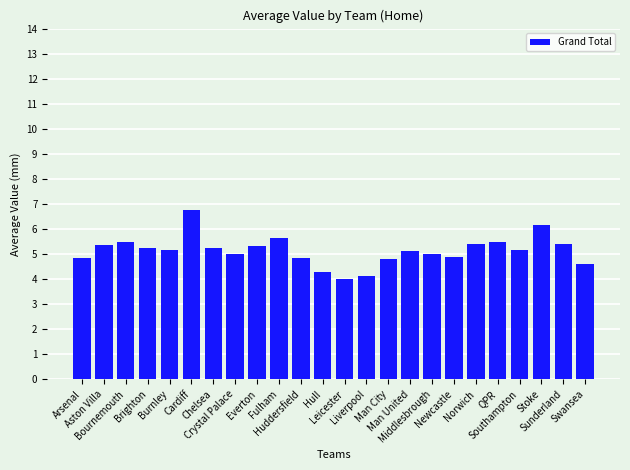

What is the value of the 24th bar from the left?

4.6